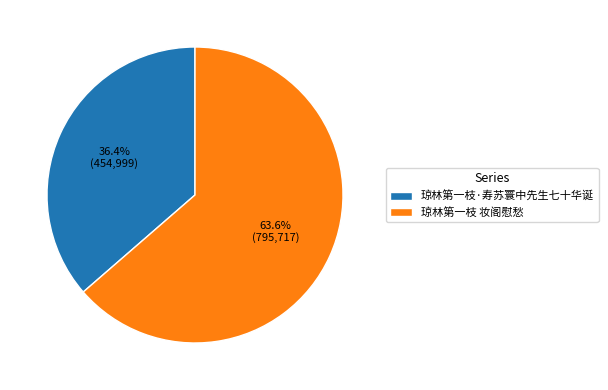

Is there any slice that represents more than half of the pie?

Yes